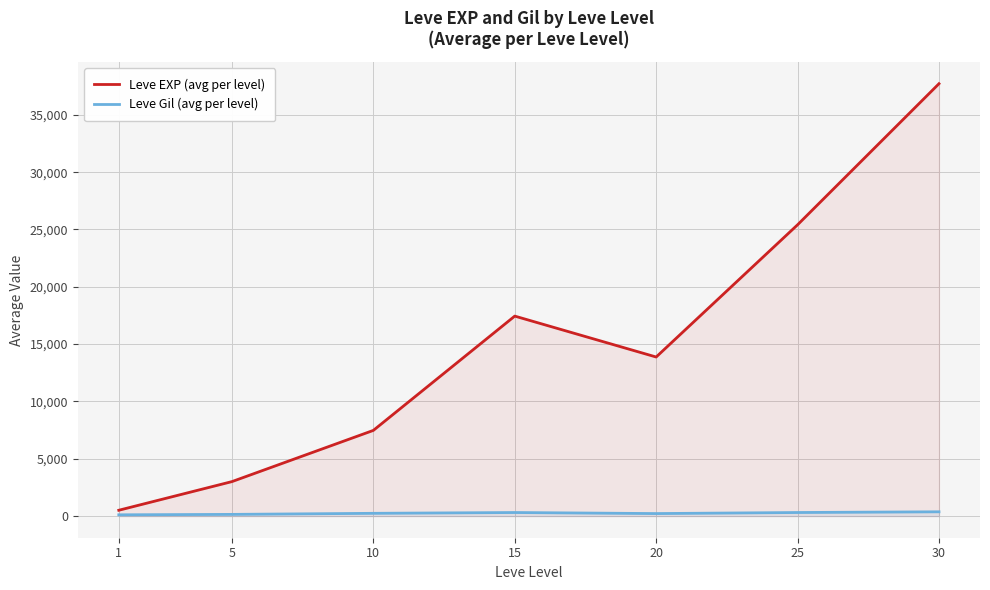

What is the value of the Leve EXP (avg per level) point at the 4th from the left?

17445.0